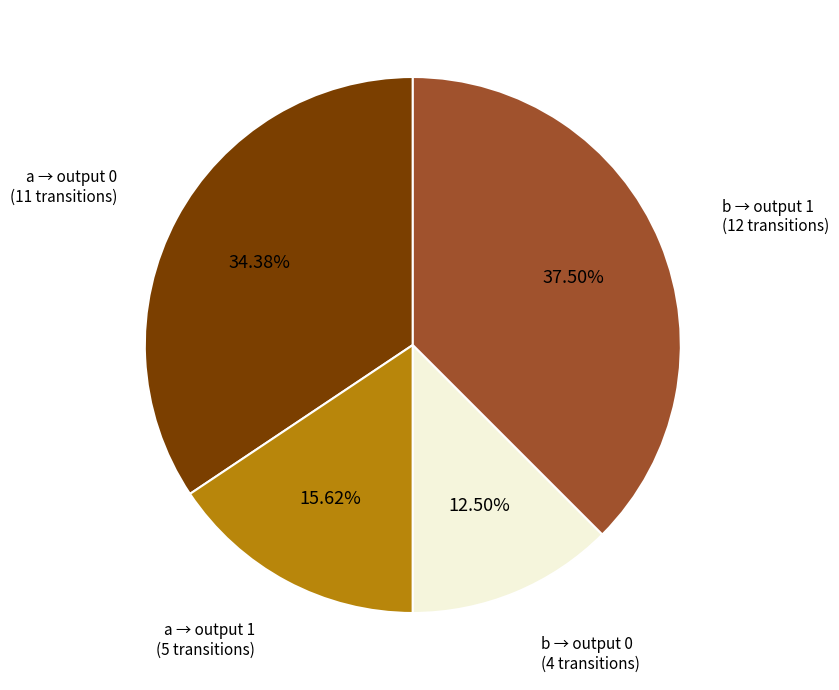

Is there any slice that represents more than half of the pie?

No